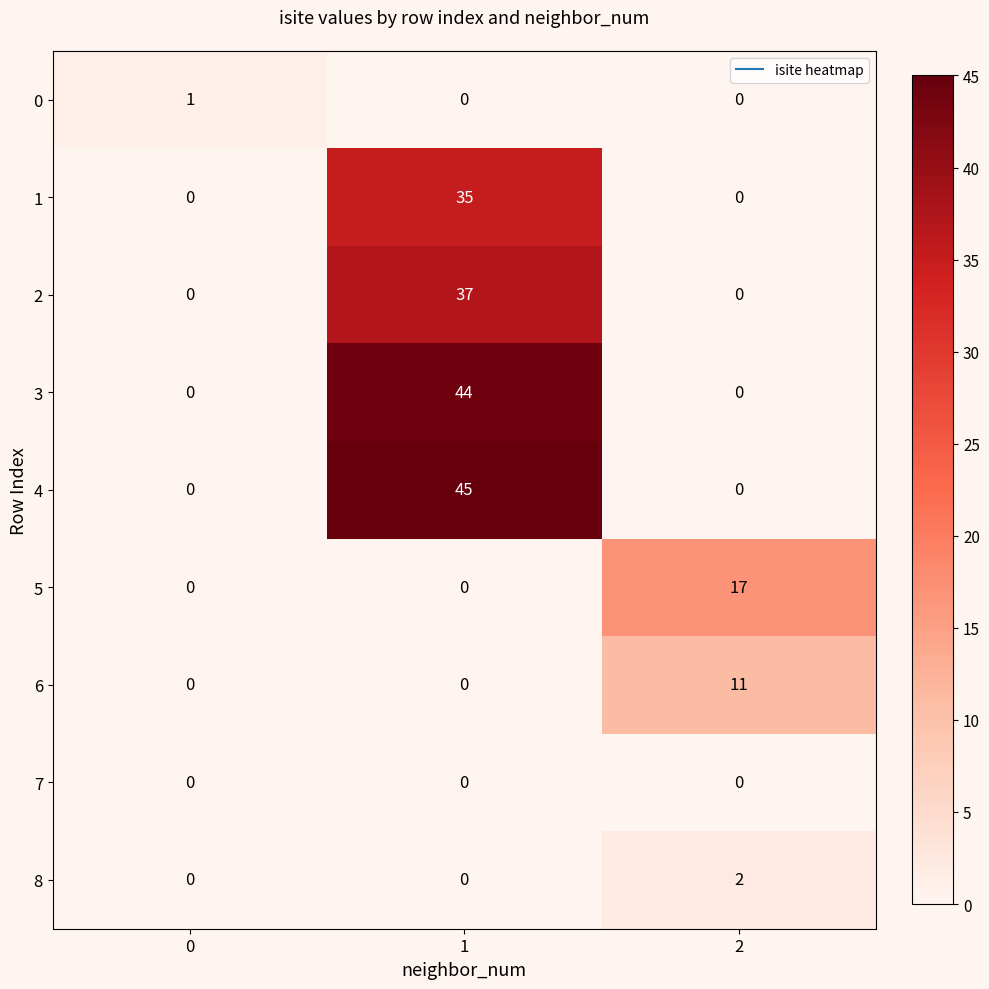

Rank the series by their maximum value, from highest to lowest.

4, 3, 2, 1, 5, 6, 8, 0, 7